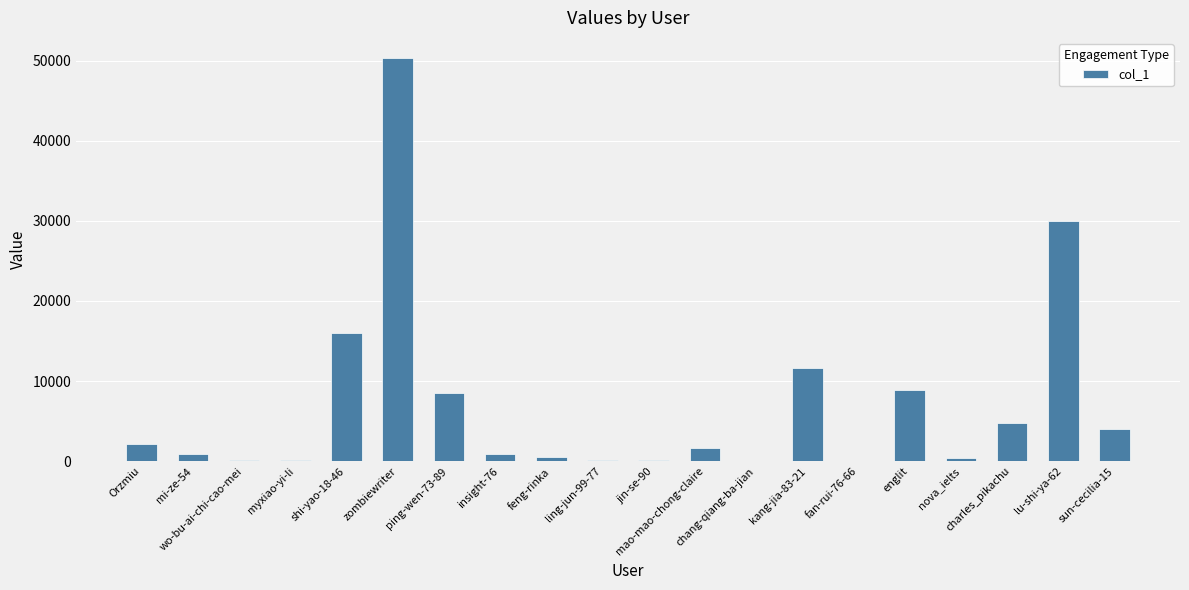

Between chang-qiang-ba-jian and shi-yao-18-46, which is larger?

shi-yao-18-46